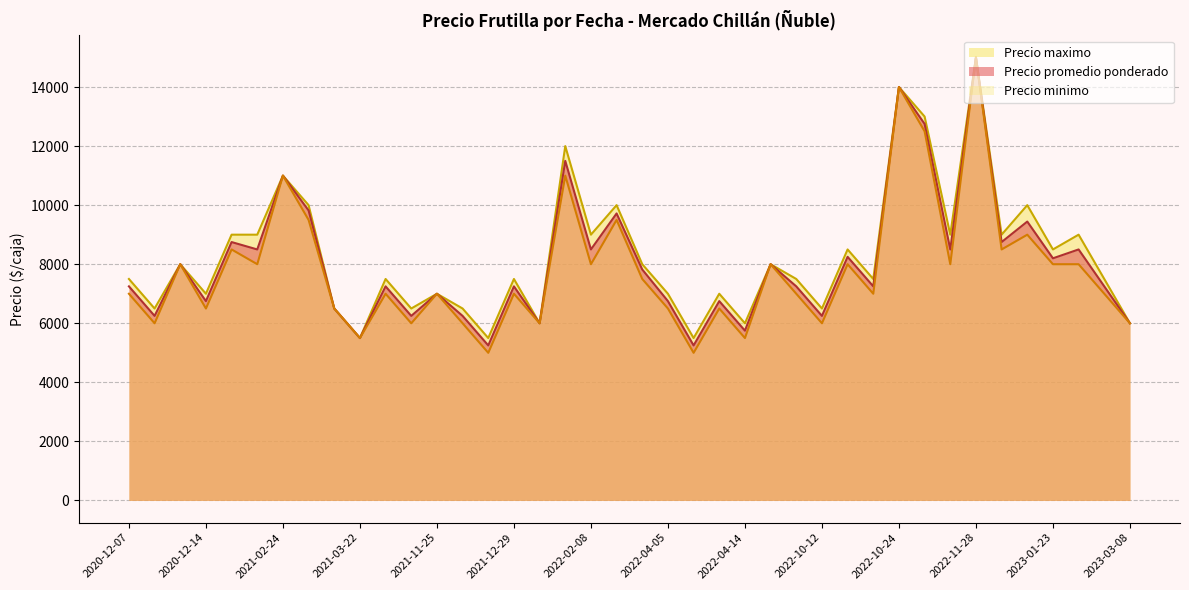

Which category has the highest value in the Precio minimo series?

2022-11-28